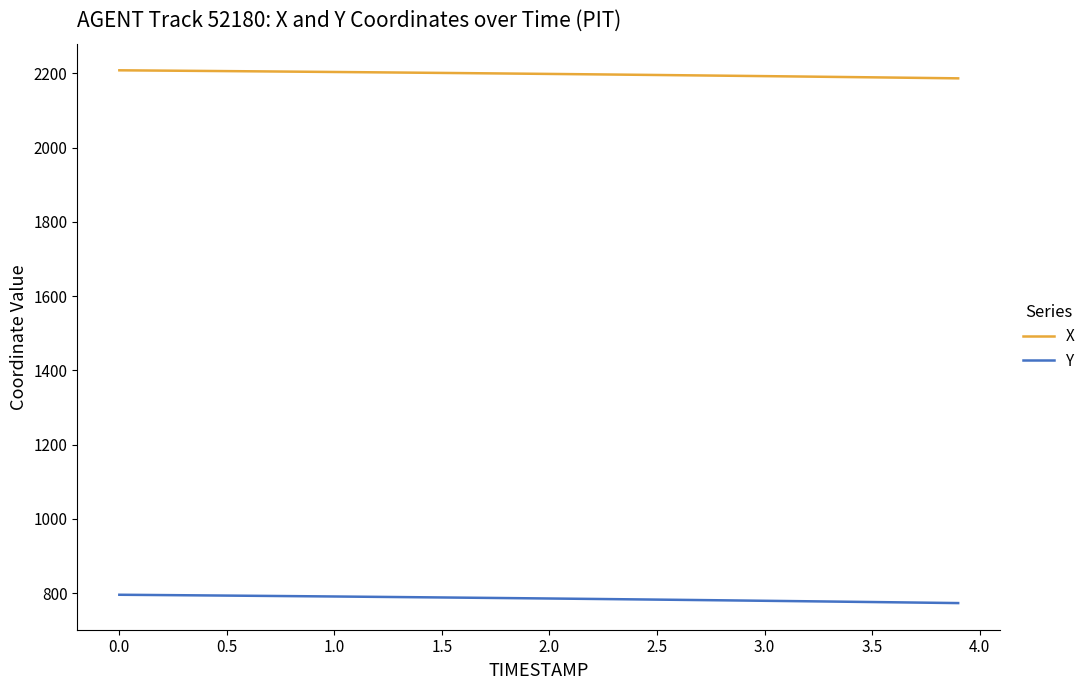

What is the highest value of the X series?

2208.6